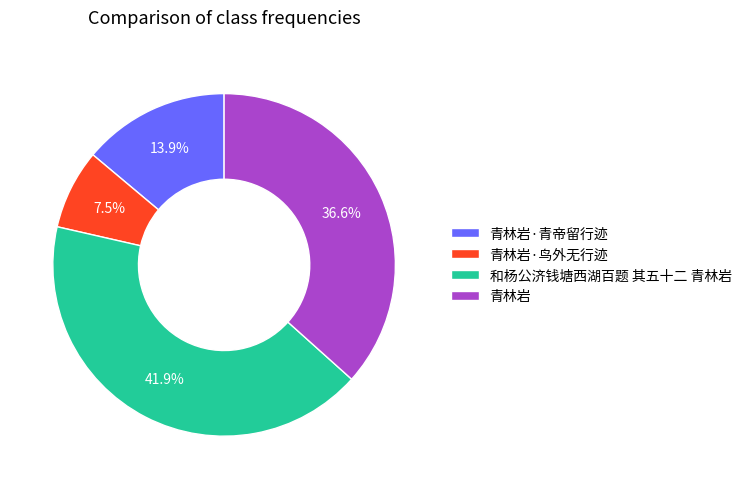

What portion of the pie excludes 青林岩·青帝留行迹?

86.1%